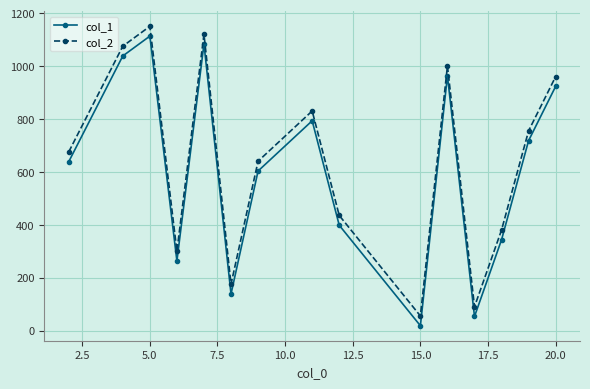

What is the sum of all col_1 values?

9085